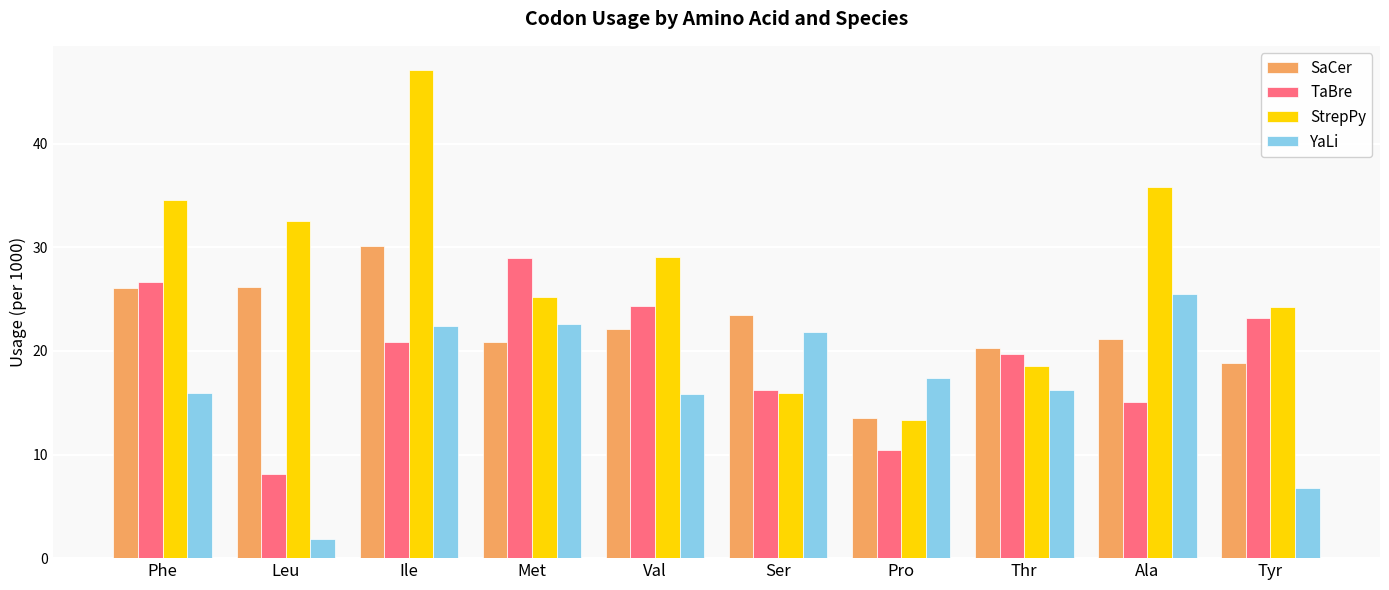

List the series in order of their peak value, lowest first.

YaLi, TaBre, SaCer, StrepPy